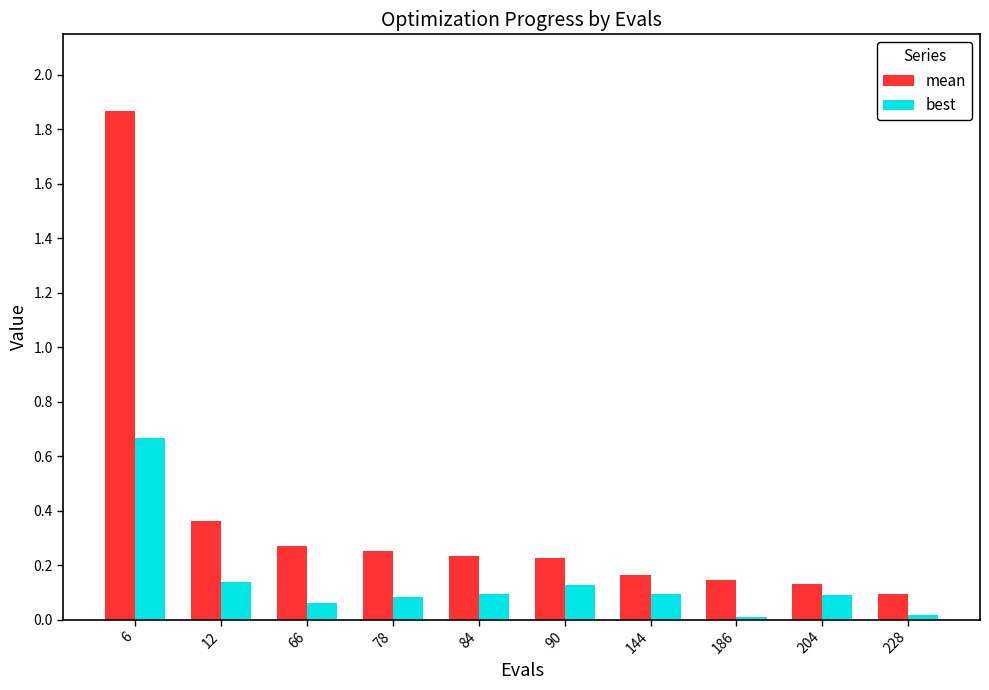

Does the chart contain stacked bars?

No